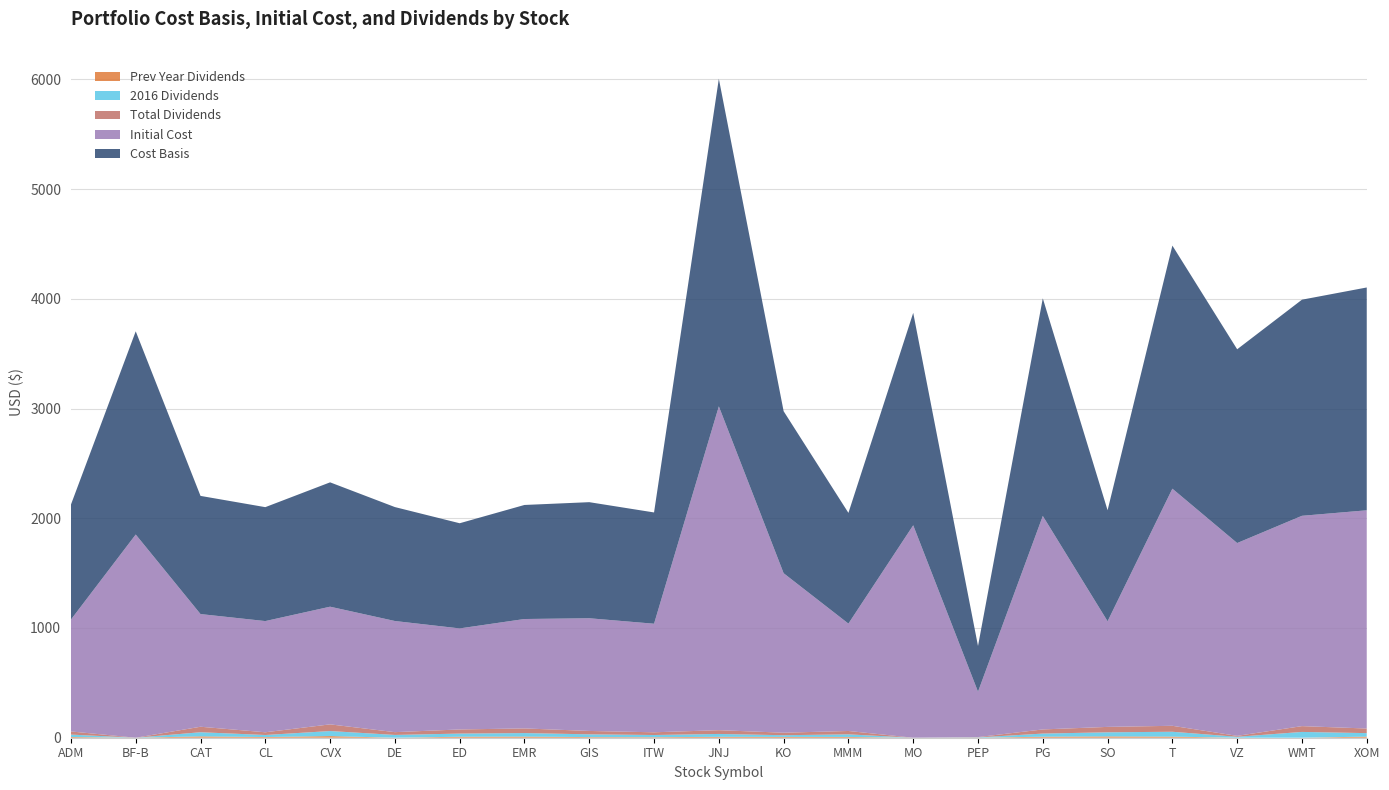

Reading left to right, list all the values displayed in this chart.

Cost Basis: 1047.9	1851.9	1076.9	1038.2	1133.3	1038.3	958.5	1039.4	1057.9	1014.1	2985.5	1476.4	1009.2	1936.1	416.5	1983.3	1011.9	2215.3	1765.8	1969.6	2030.7
Initial Cost: 1019.3	1851.9	1026.9	1013.4	1072.4	1012.9	920.8	997.0	1027.1	989.4	2951.1	1453.6	978.5	1936.1	413.5	1945.5	962.5	2161.0	1757.3	1916.8	1988.8
Total Dividends: 28.6	0.0	50.0	24.8	60.9	25.4	37.7	42.4	30.9	24.8	34.4	22.8	30.7	0.0	3.0	37.8	49.4	54.3	8.5	52.9	42.0
2016 Dividends: 21.9	0.0	37.7	18.7	45.9	25.4	28.6	31.9	25.2	20.0	26.2	15.6	23.6	0.0	3.0	28.5	37.4	44.2	8.5	52.9	31.8
Prev Year Dividends: 6.7	0.0	12.3	6.1	14.9	0.0	9.1	10.4	5.7	4.8	8.2	7.3	7.2	0.0	0.0	9.3	11.9	10.2	0.0	0.0	10.2